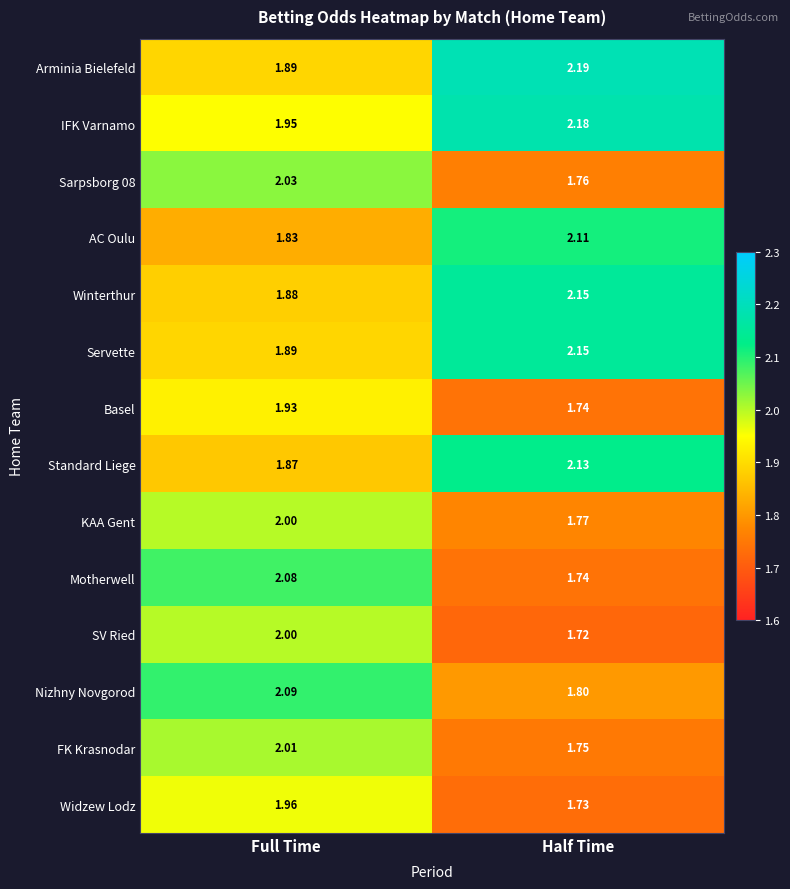

At which category is the sum across all series the highest?

Full Time